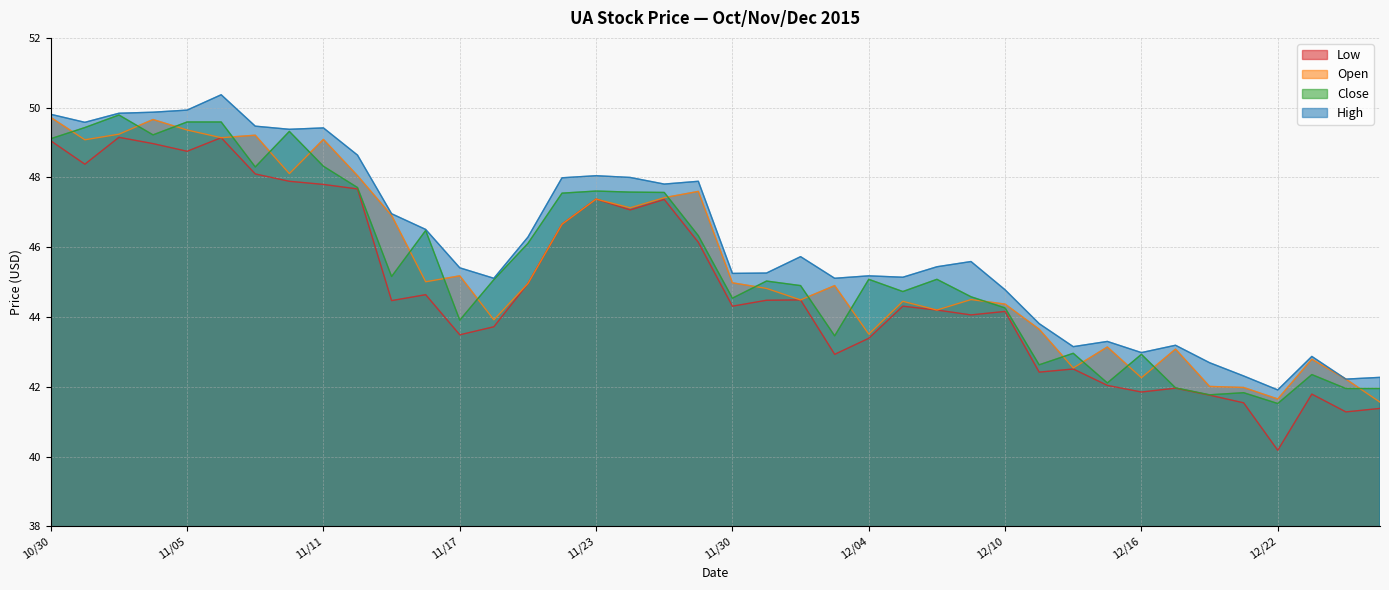

Reading left to right, transcribe all the data shown in this chart.

Low: 10/30=49.0	11/02=48.4	11/03=49.1	11/04=49.0	11/05=48.8	11/06=49.1	11/09=48.1	11/10=47.9	11/11=47.8	11/12=47.7	11/13=44.5	11/16=44.6	11/17=43.5	11/18=43.7	11/19=45.0	11/20=46.7	11/23=47.4	11/24=47.1	11/25=47.4	11/27=46.1	11/30=44.3	12/01=44.5	12/02=44.5	12/03=42.9	12/04=43.4	12/07=44.3	12/08=44.2	12/09=44.1	12/10=44.2	12/11=42.4	12/14=42.5	12/15=42.0	12/16=41.9	12/17=42.0	12/18=41.8	12/21=41.5	12/22=40.2	12/23=41.8	12/24=41.3	12/28=41.4
Open: 10/30=49.7	11/02=49.1	11/03=49.2	11/04=49.7	11/05=49.4	11/06=49.1	11/09=49.2	11/10=48.1	11/11=49.1	11/12=48.0	11/13=46.9	11/16=45.0	11/17=45.2	11/18=43.9	11/19=45.0	11/20=46.7	11/23=47.4	11/24=47.1	11/25=47.4	11/27=47.6	11/30=45.0	12/01=44.8	12/02=44.5	12/03=44.9	12/04=43.5	12/07=44.5	12/08=44.2	12/09=44.5	12/10=44.4	12/11=43.6	12/14=42.5	12/15=43.1	12/16=42.3	12/17=43.1	12/18=42.0	12/21=42.0	12/22=41.6	12/23=42.8	12/24=42.2	12/28=41.6
Close: 10/30=49.1	11/02=49.4	11/03=49.8	11/04=49.2	11/05=49.6	11/06=49.6	11/09=48.3	11/10=49.3	11/11=48.3	11/12=47.7	11/13=45.2	11/16=46.5	11/17=43.9	11/18=45.1	11/19=46.1	11/20=47.5	11/23=47.6	11/24=47.6	11/25=47.6	11/27=46.3	11/30=44.5	12/01=45.0	12/02=44.9	12/03=43.5	12/04=45.1	12/07=44.7	12/08=45.1	12/09=44.6	12/10=44.3	12/11=42.6	12/14=43.0	12/15=42.1	12/16=42.9	12/17=42.0	12/18=41.8	12/21=41.8	12/22=41.5	12/23=42.4	12/24=42.0	12/28=42.0
High: 10/30=49.8	11/02=49.6	11/03=49.8	11/04=49.9	11/05=49.9	11/06=50.4	11/09=49.5	11/10=49.4	11/11=49.4	11/12=48.6	11/13=47.0	11/16=46.5	11/17=45.4	11/18=45.1	11/19=46.3	11/20=48.0	11/23=48.0	11/24=48.0	11/25=47.8	11/27=47.9	11/30=45.2	12/01=45.3	12/02=45.7	12/03=45.1	12/04=45.2	12/07=45.1	12/08=45.4	12/09=45.6	12/10=44.8	12/11=43.8	12/14=43.1	12/15=43.3	12/16=43.0	12/17=43.2	12/18=42.7	12/21=42.3	12/22=41.9	12/23=42.9	12/24=42.2	12/28=42.3